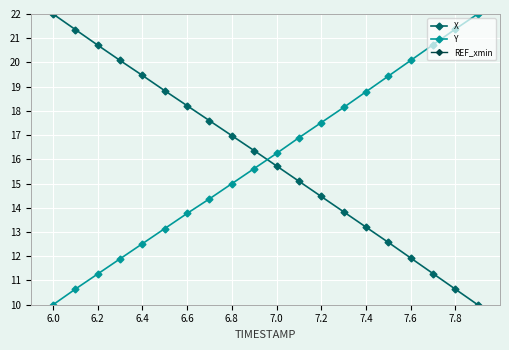

Which series has the largest range (max minus min)?

X